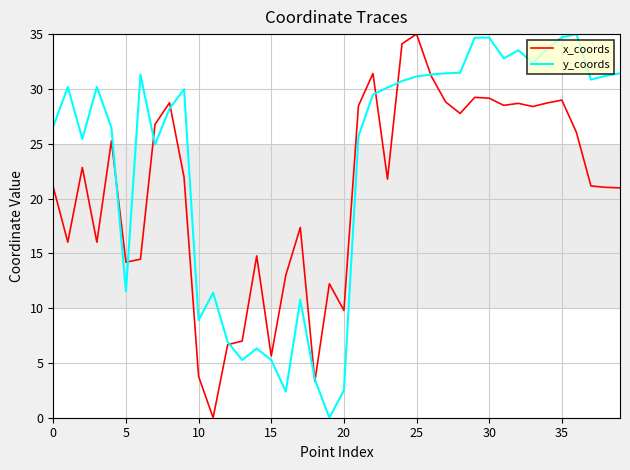

Which series has the largest total across all categories?

y_coords